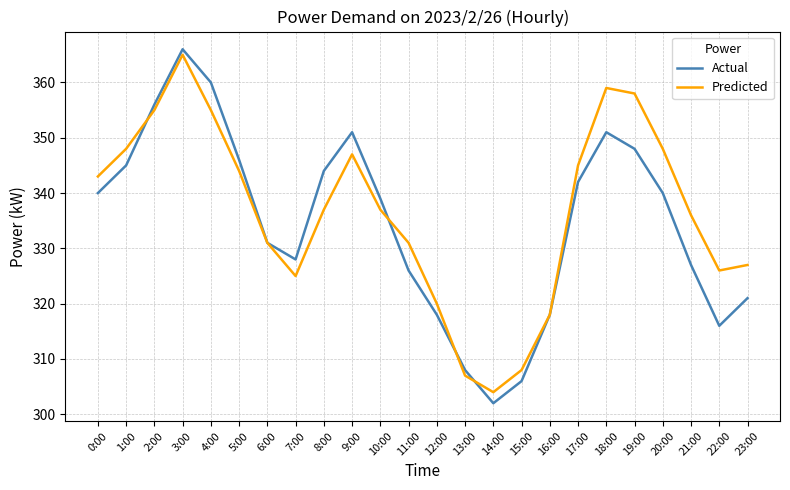

Reading left to right, list all the values displayed in this chart.

Actual: 0:00=340	1:00=345	2:00=356	3:00=366	4:00=360	5:00=346	6:00=331	7:00=328	8:00=344	9:00=351	10:00=339	11:00=326	12:00=318	13:00=308	14:00=302	15:00=306	16:00=318	17:00=342	18:00=351	19:00=348	20:00=340	21:00=327	22:00=316	23:00=321
Predicted: 0:00=343	1:00=348	2:00=355	3:00=365	4:00=355	5:00=344	6:00=331	7:00=325	8:00=337	9:00=347	10:00=337	11:00=331	12:00=320	13:00=307	14:00=304	15:00=308	16:00=318	17:00=345	18:00=359	19:00=358	20:00=348	21:00=336	22:00=326	23:00=327